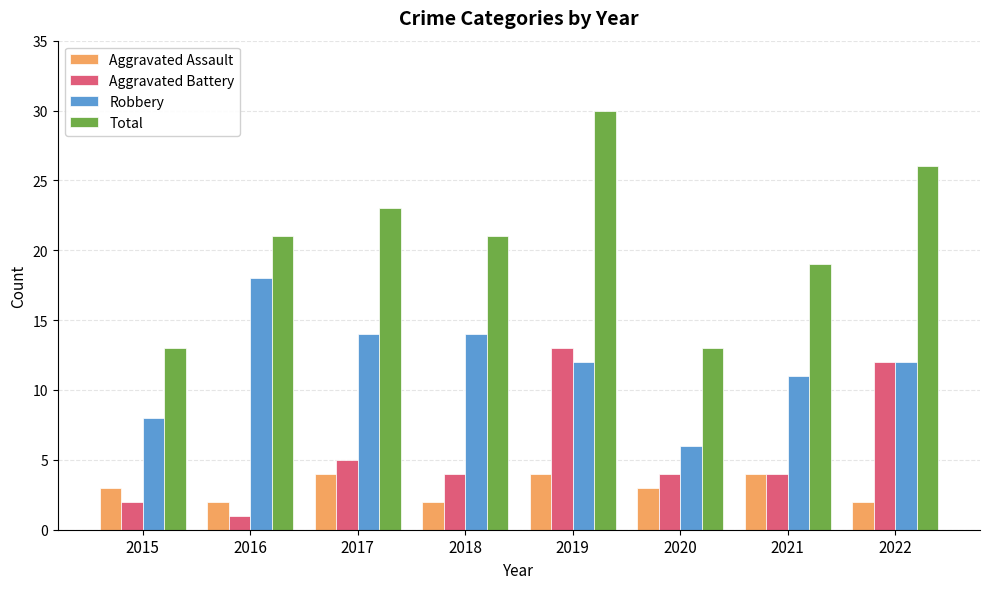

True or false: Total has a value of 8 at 2020.

False